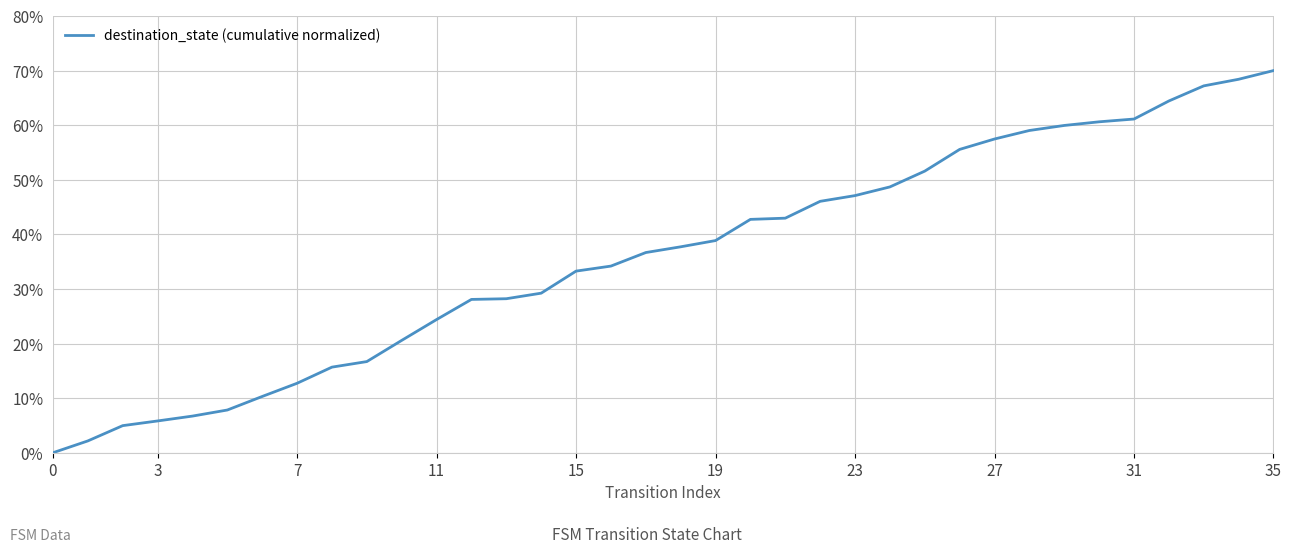

How many positive values are there?

35